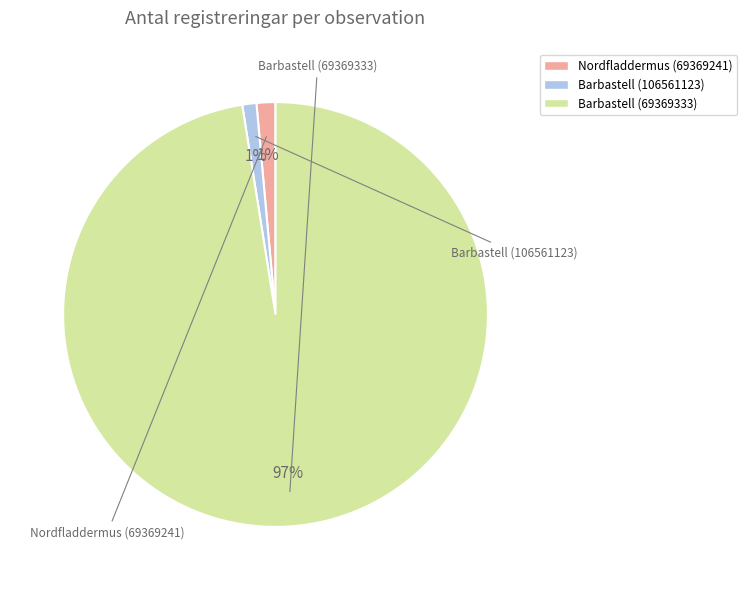

How many segments does this pie chart have?

3